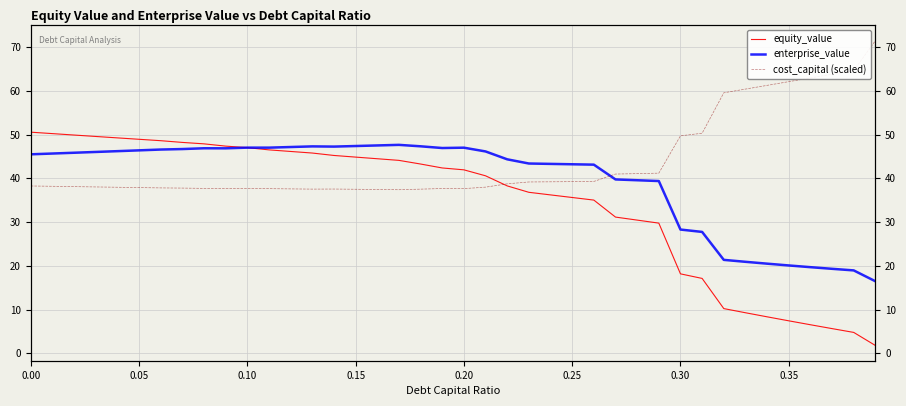

How many lines are shown in the chart?

3